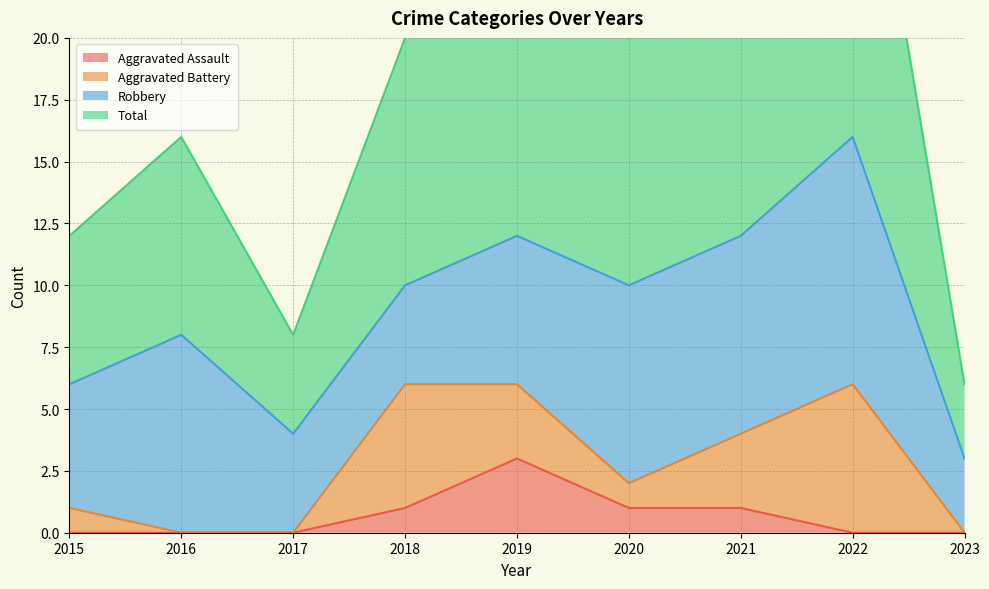

What is the highest value of the Aggravated Assault series?

3